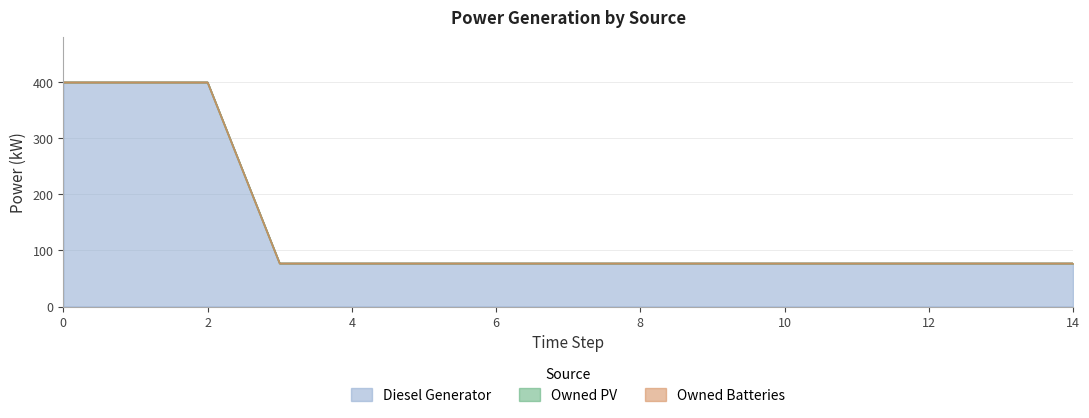

Reading right to left, list all the values displayed in this chart.

Diesel Generator: 14=77	13=77	12=77	11=77	10=77	9=77	8=77	7=77	6=77	5=77	4=77	3=77	2=400	1=400	0=400
Owned PV: 14=0	13=0	12=0	11=0	10=0	9=0	8=0	7=0	6=0	5=0	4=0	3=0	2=0	1=0	0=0
Owned Batteries: 14=0	13=0	12=0	11=0	10=0	9=0	8=0	7=0	6=0	5=0	4=0	3=0	2=0	1=0	0=0